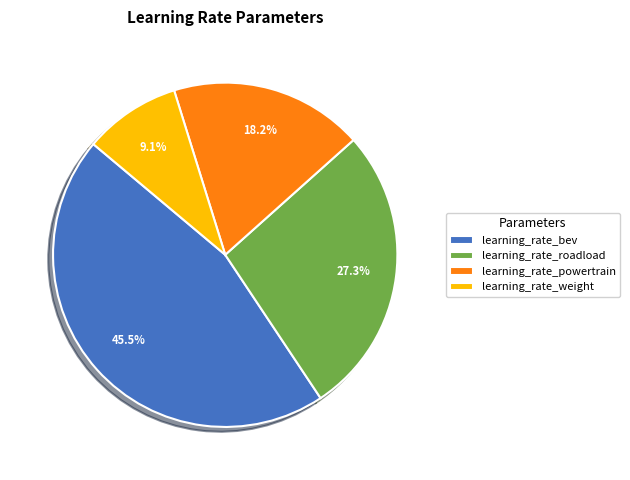

Between learning_rate_bev and learning_rate_weight, which is larger?

learning_rate_bev